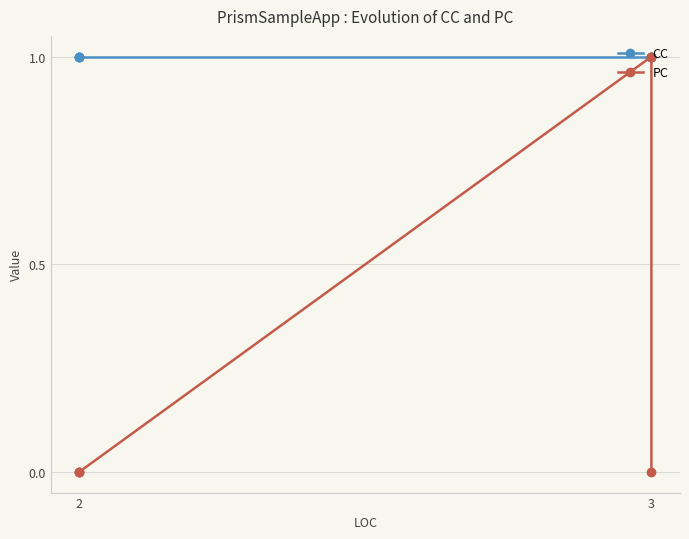

How many values in the PC series exceed 0?

2